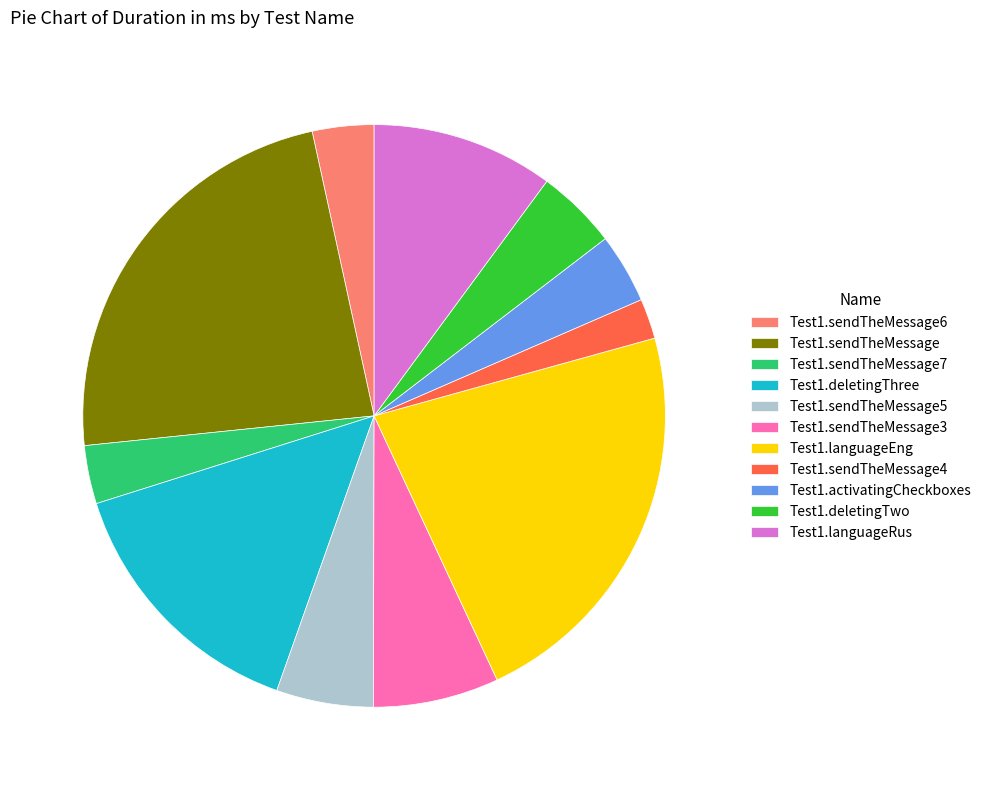

Is Test1.sendTheMessage6 the majority of the pie?

No